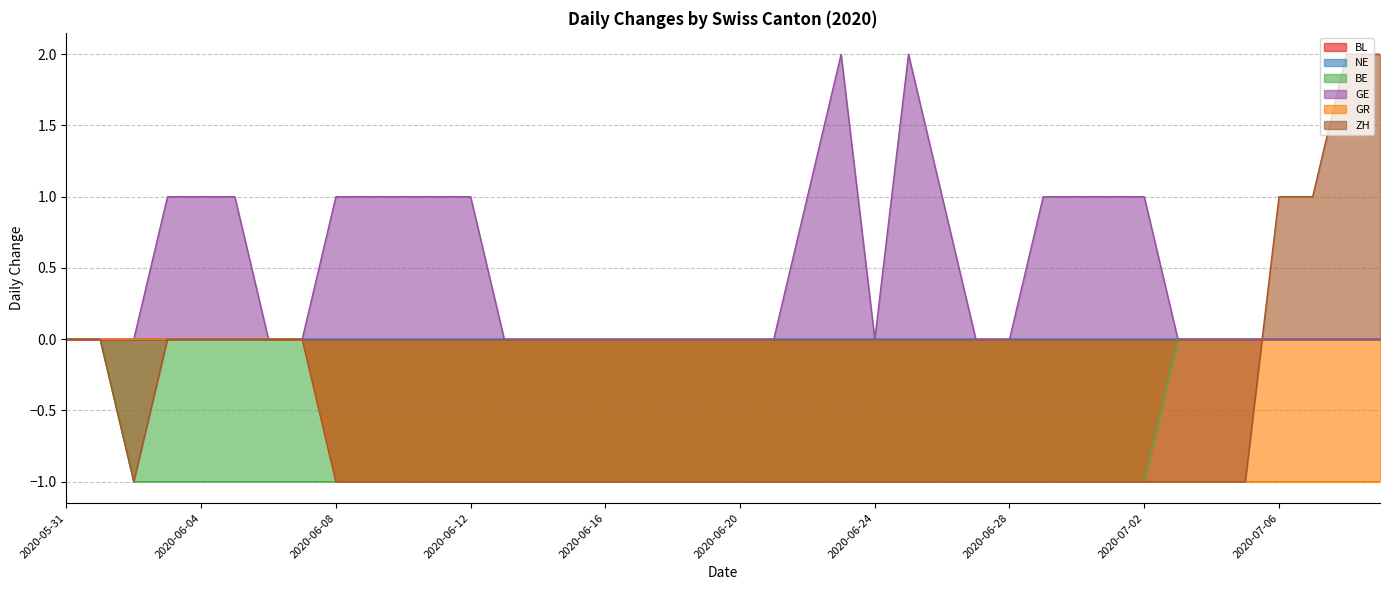

What is the greatest value displayed?

2